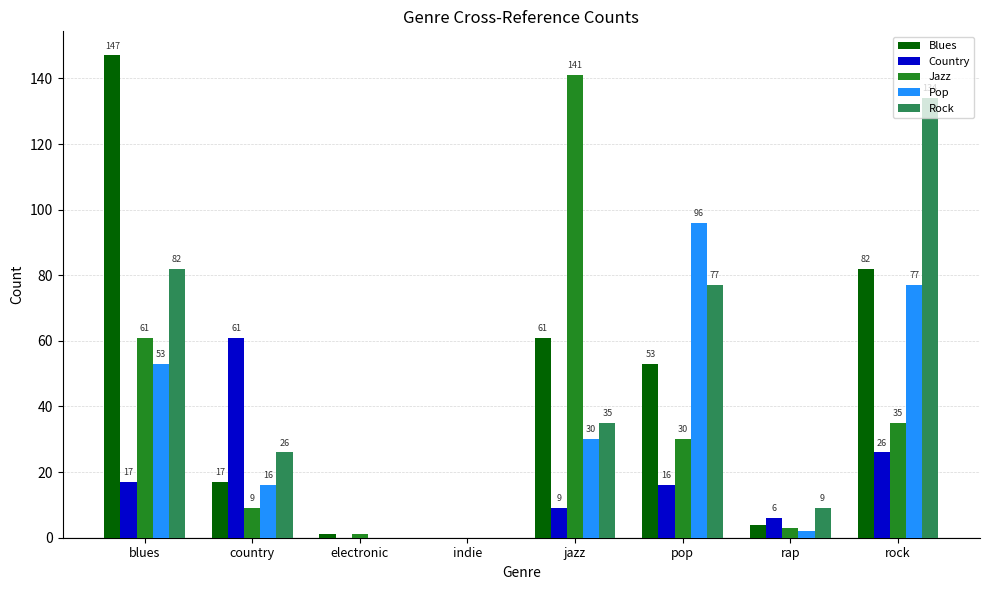

At which label does Jazz first exceed 30?

blues